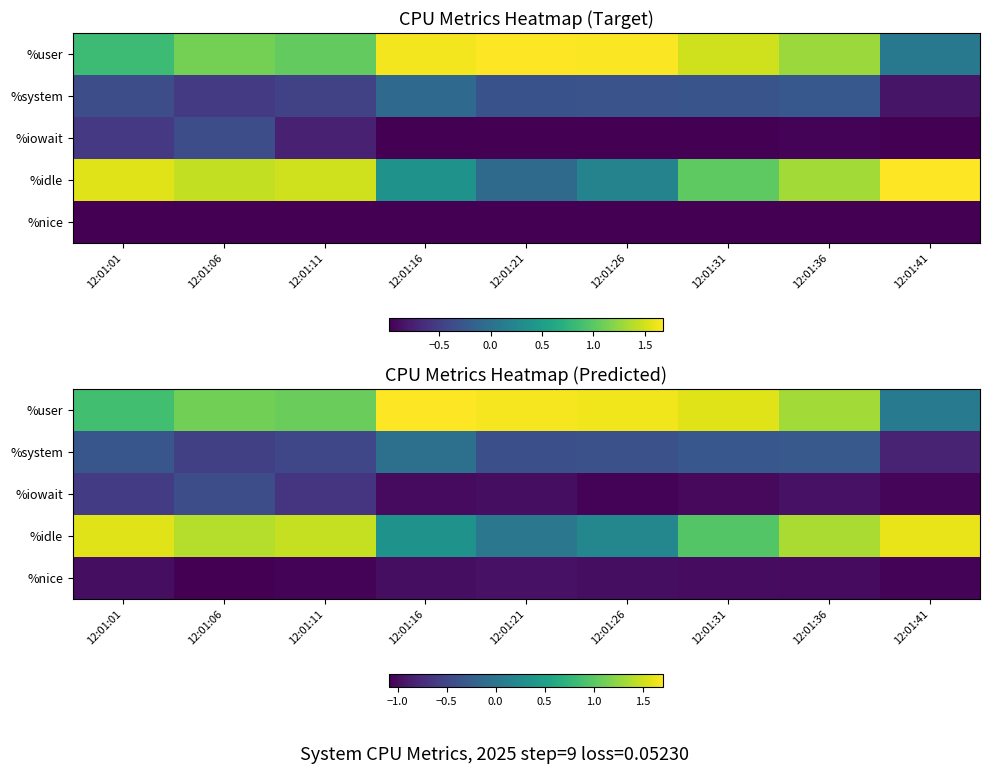

Which series has the largest total across all categories?

%user